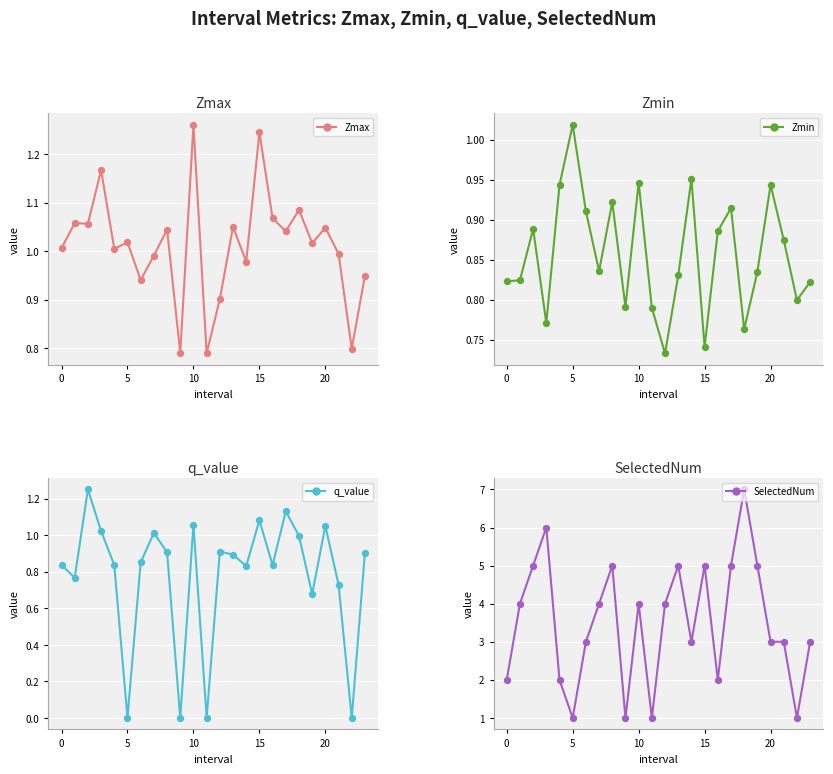

What are all the series names shown in the legend?

Zmax, Zmin, q_value, SelectedNum